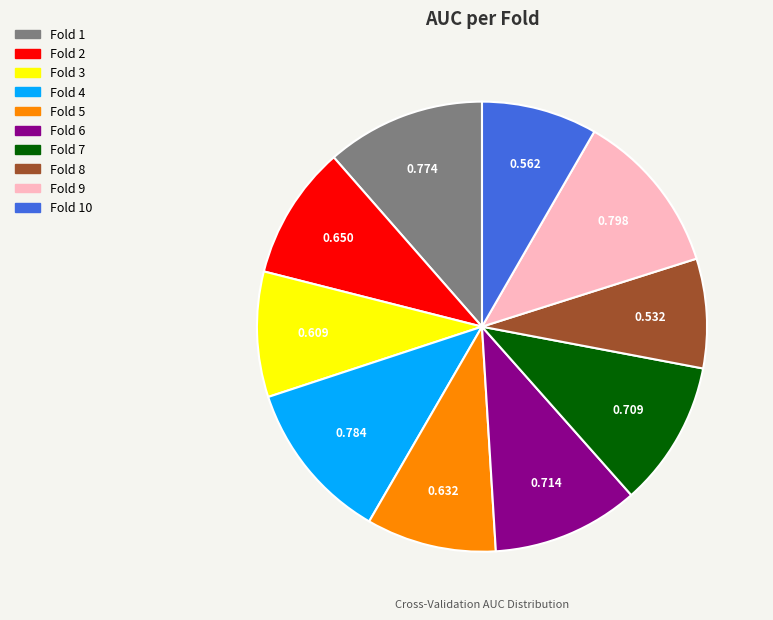

Is there a majority slice in this chart?

No